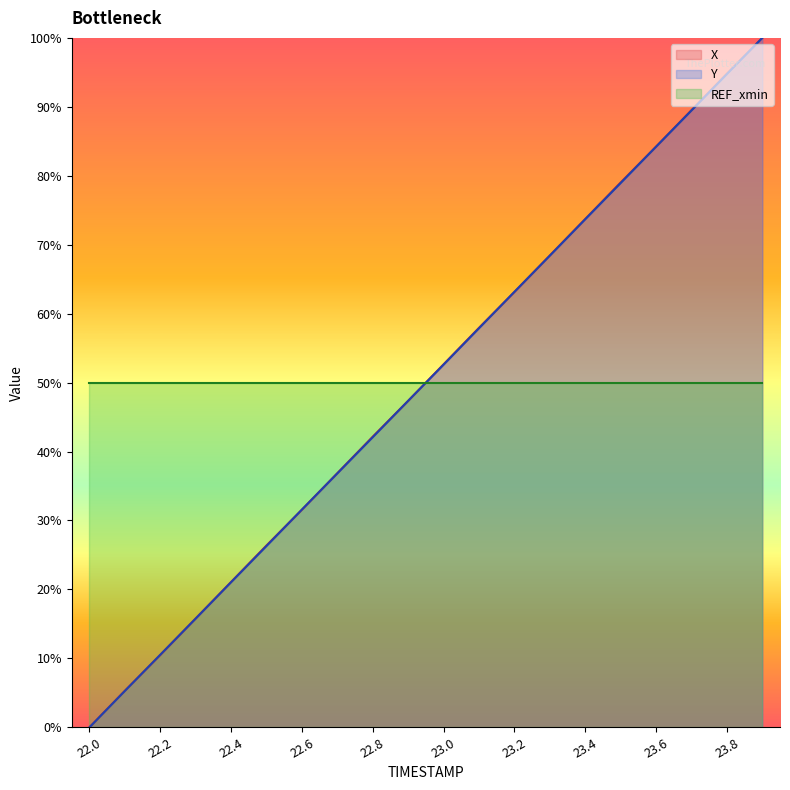

How many times do Y and X cross each other?

10